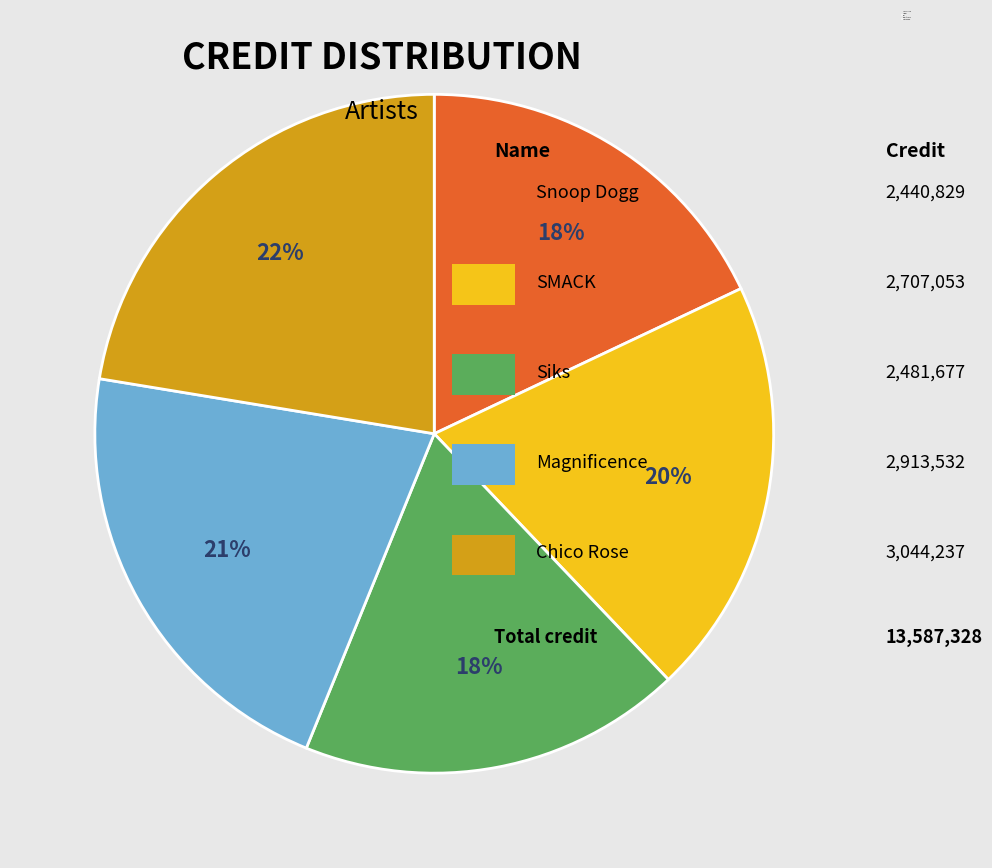

How many slices are in this pie chart?

5